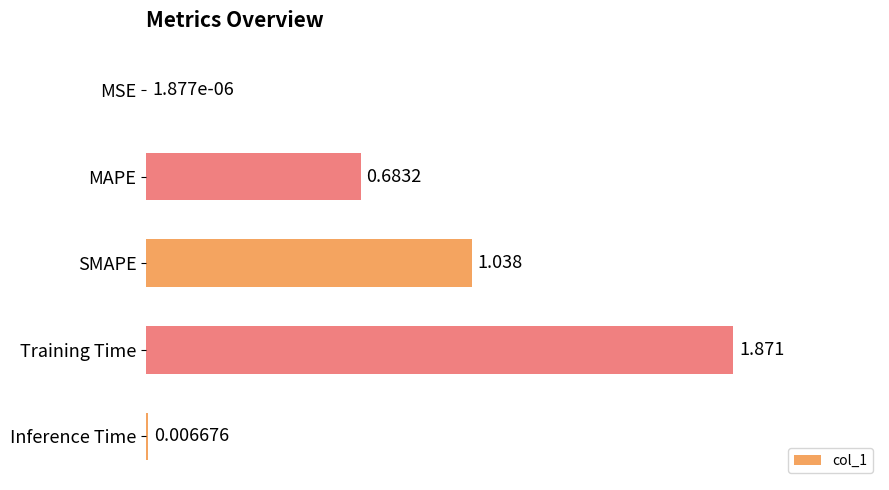

What is the sum of all values?

3.6